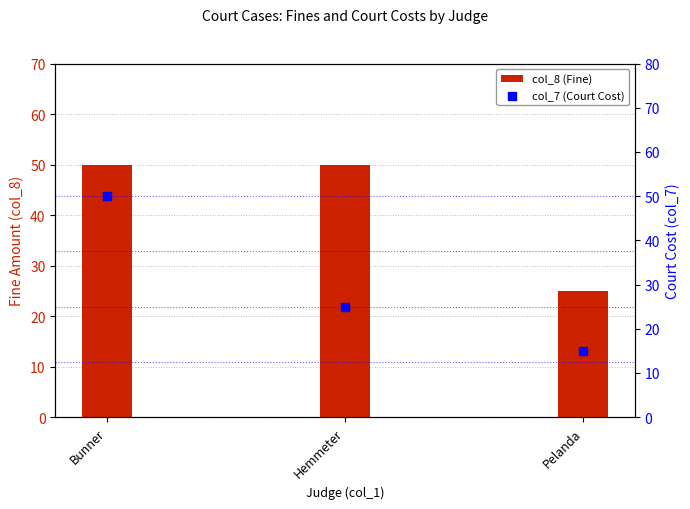

Which series reaches the minimum Y coordinate?

col_7 (Court Cost)